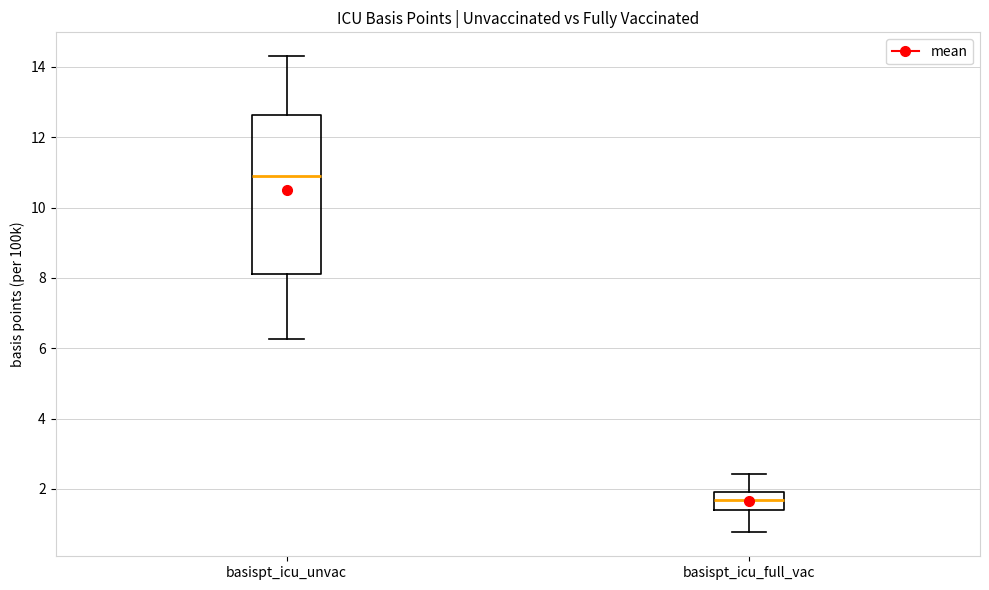

Reading left to right, read every box against the y-axis: the position of its median line, the range the box covers, and the ends of its whiskers. The values are not printed on the chart, so give them approximately, as read against the axis.

basispt_icu_unvac: median 10.8, box 8.2 to 12.6, whiskers 6.2 to 14.4
basispt_icu_full_vac: median 1.6, box 1.4 to 2.0, whiskers 0.8 to 2.4